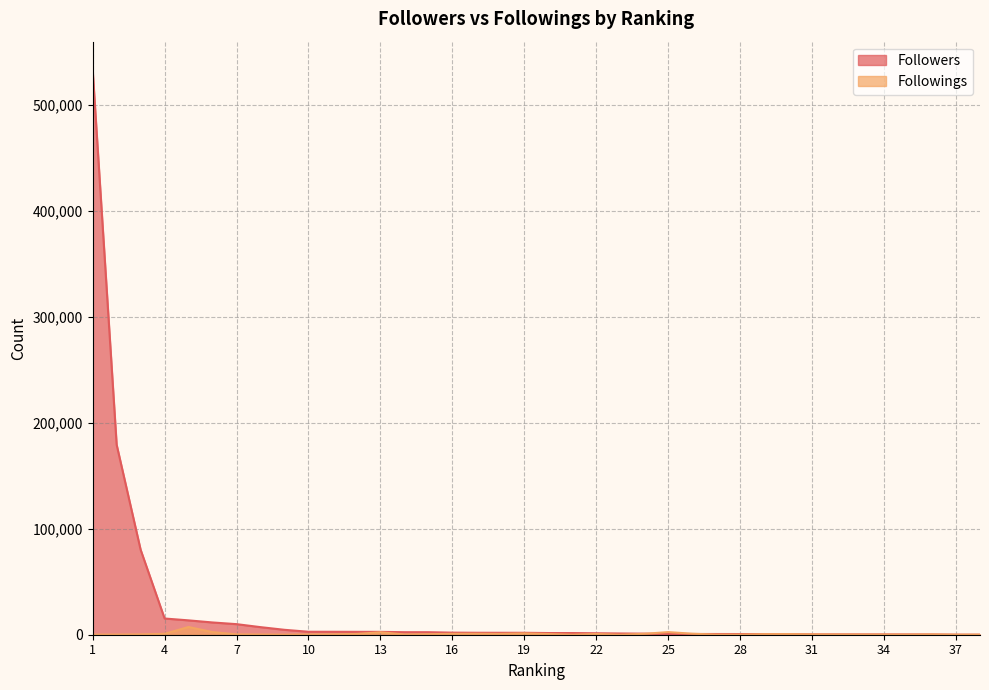

Where does the Followings series first go above 323?

4